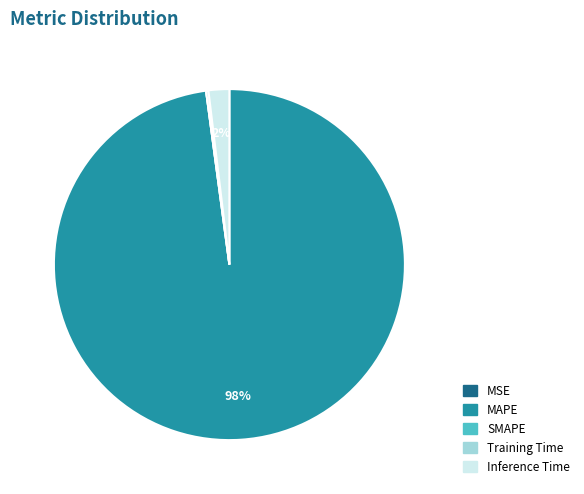

To the nearest percent, what is the difference between the largest and smallest slice percentages?

98%